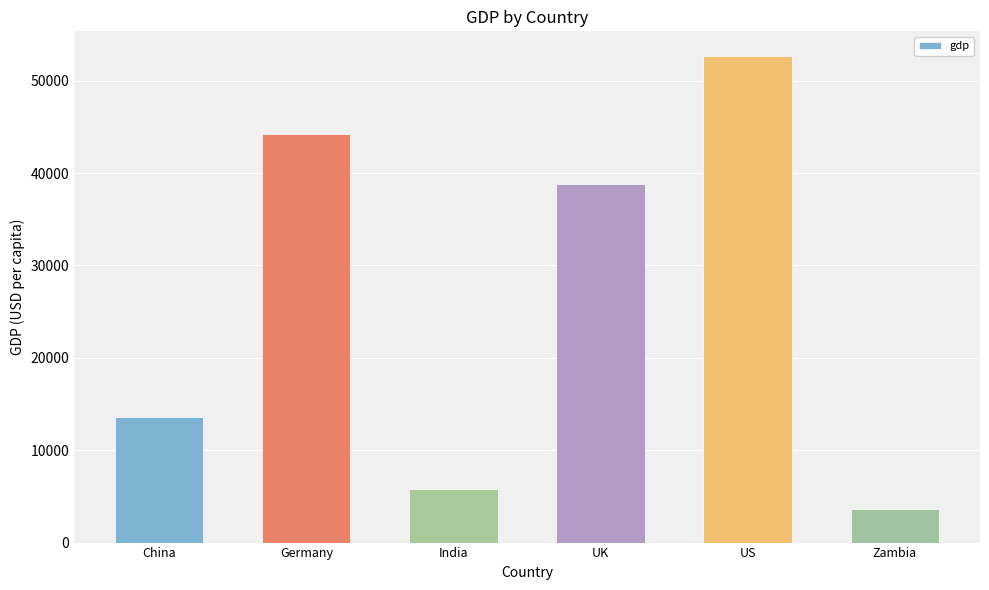

Are the bars grouped side by side (vs. stacked)?

No